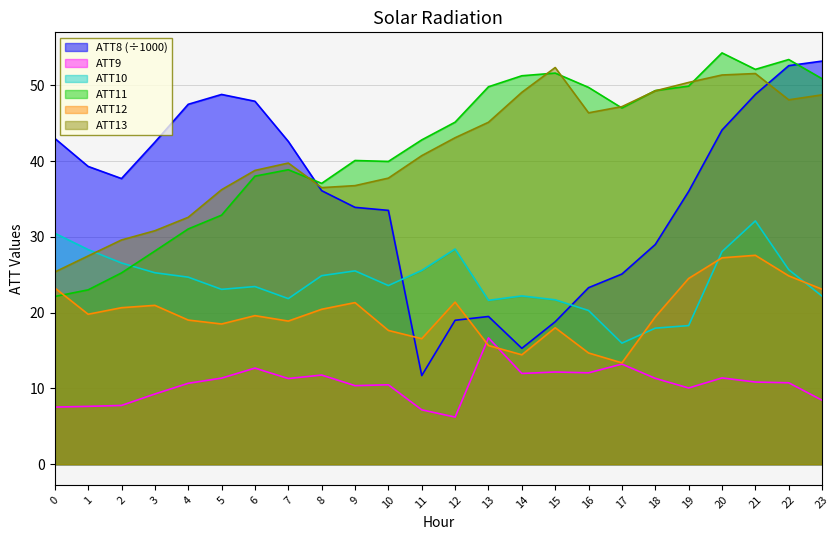

After their last crossing, which series has the higher values: ATT8 or ATT10?

ATT8